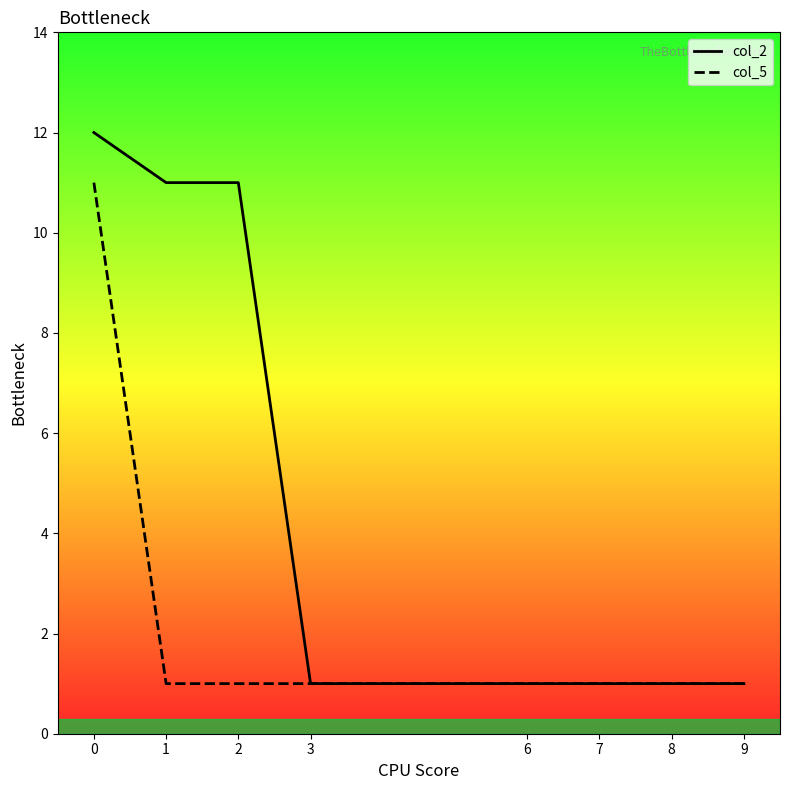

Which series has the largest range (max minus min)?

col_2